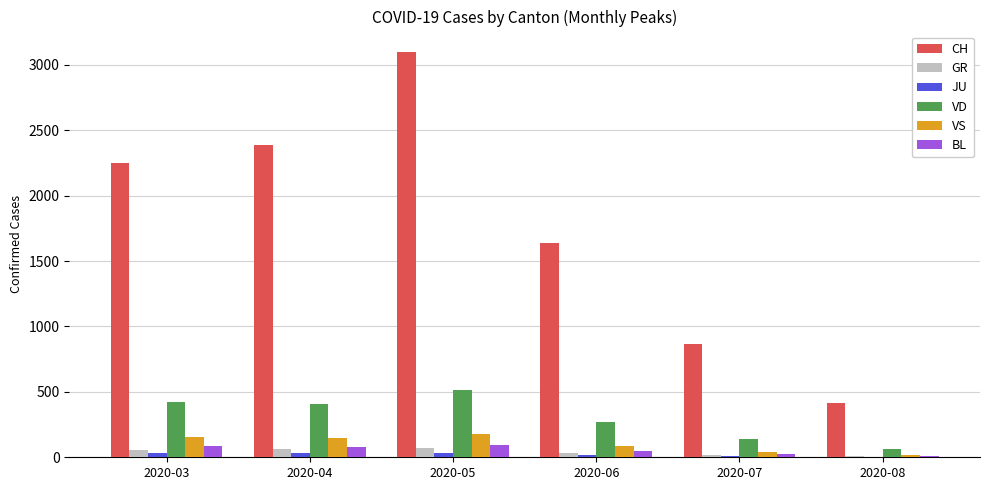

What value does the GR series have at 2020-07, to the nearest 5?

20